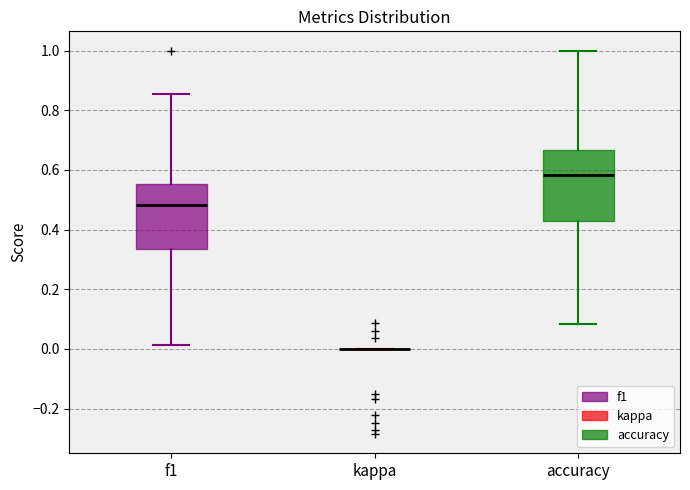

Reading left to right, read every box against the y-axis: the position of its median line, the range the box covers, and the ends of its whiskers. The values are not printed on the chart, so give them approximately, as read against the axis.

f1: median 0.48, box 0.34 to 0.56, whiskers 0.02 to 0.86
kappa: box collapsed to a line at 0.00, whiskers 0.00 to 0.00
accuracy: median 0.58, box 0.42 to 0.66, whiskers 0.08 to 1.00